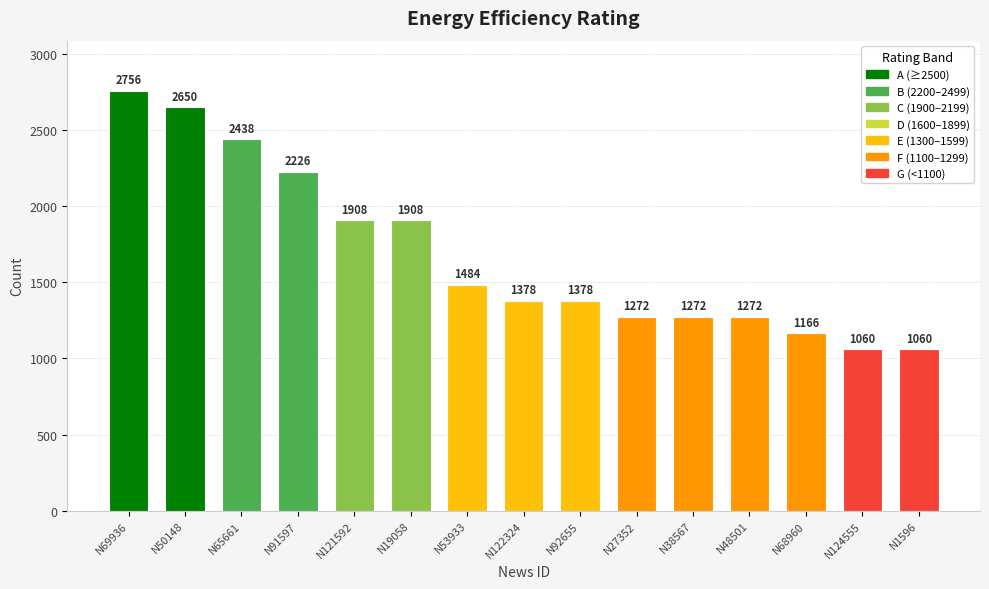

True or false: the data shows 3706 at N69936.

False